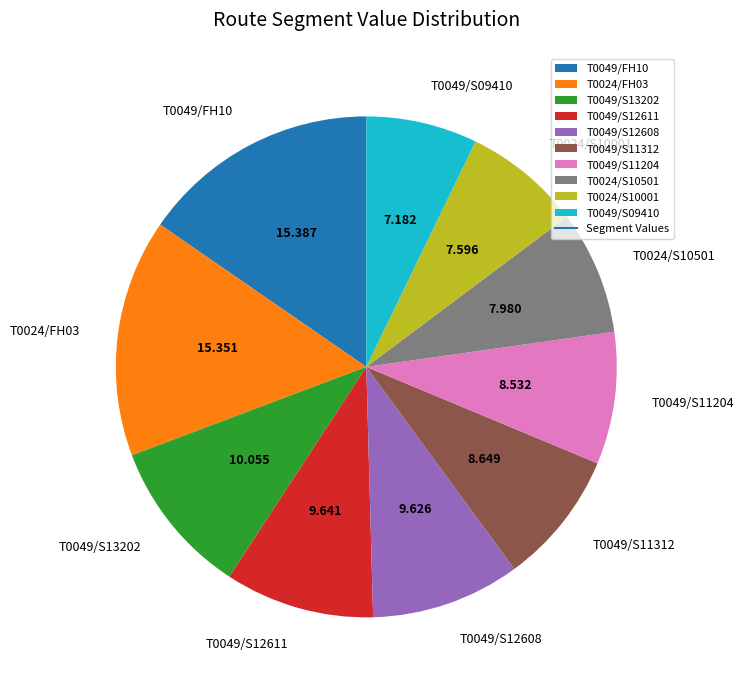

True or false: T0049/S09410 accounts for 7% of the total.

True